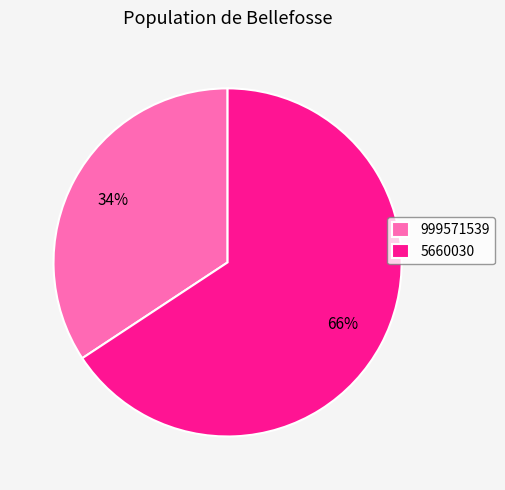

Do 5660030 and 999571539 together represent more than half of the pie?

Yes